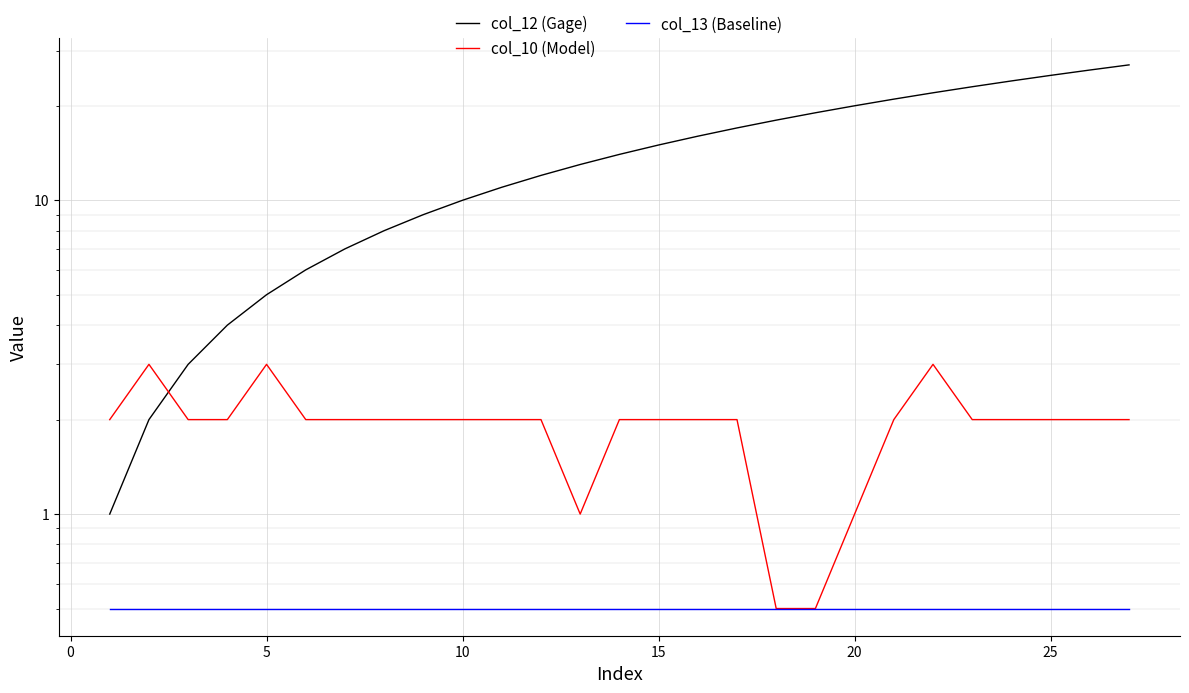

After their last crossing, which series has the higher values: col_12 (Gage) or col_10 (Model)?

col_12 (Gage)